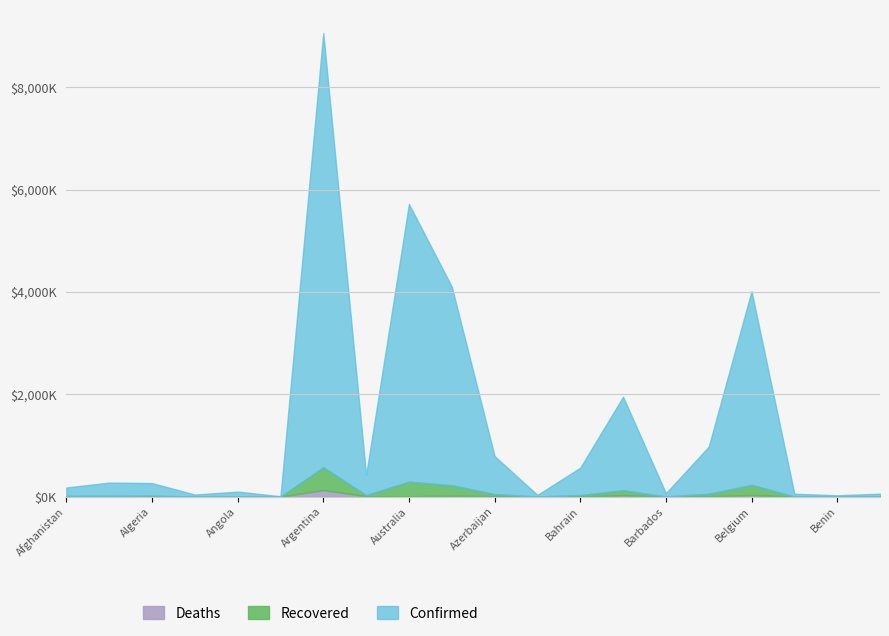

What is the sum of all Deaths values?

262.9